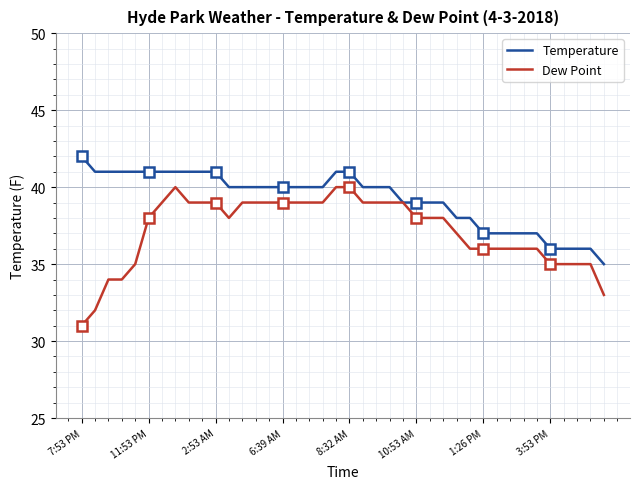

In Dew Point, how many points are higher than both neighbors (excluding endpoints)?

1